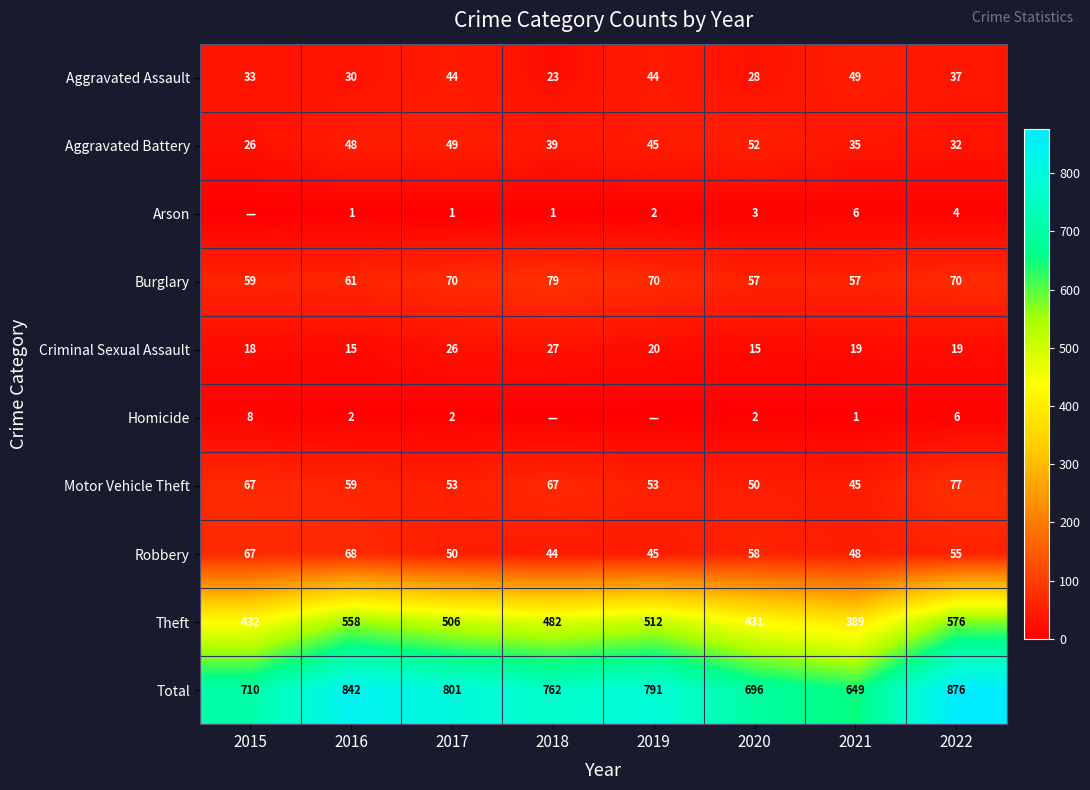

How many values in the Motor Vehicle Theft series are below 59?

4